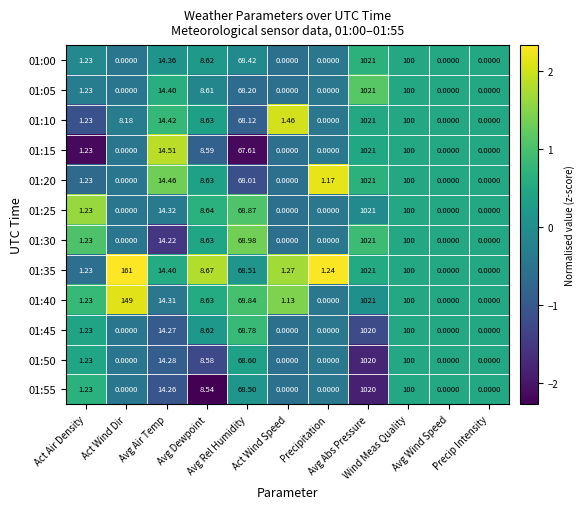

Reading left to right, what are all the values shown in this chart?

01:00: Act Air Density=1.2	Act Wind Dir=0.0	Avg Air Temp=14.4	Avg Dewpoint=8.6	Avg Rel Humidity=68.4	Act Wind Speed=0.0	Precipitation=0.0	Avg Abs Pressure=1021.0	Wind Meas Quality=100.0	Avg Wind Speed=0.0	Precip Intensity=0.0
01:05: Act Air Density=1.2	Act Wind Dir=0.0	Avg Air Temp=14.4	Avg Dewpoint=8.6	Avg Rel Humidity=68.2	Act Wind Speed=0.0	Precipitation=0.0	Avg Abs Pressure=1021.0	Wind Meas Quality=100.0	Avg Wind Speed=0.0	Precip Intensity=0.0
01:10: Act Air Density=1.2	Act Wind Dir=8.2	Avg Air Temp=14.4	Avg Dewpoint=8.6	Avg Rel Humidity=68.1	Act Wind Speed=1.5	Precipitation=0.0	Avg Abs Pressure=1021.0	Wind Meas Quality=100.0	Avg Wind Speed=0.0	Precip Intensity=0.0
01:15: Act Air Density=1.2	Act Wind Dir=0.0	Avg Air Temp=14.5	Avg Dewpoint=8.6	Avg Rel Humidity=67.6	Act Wind Speed=0.0	Precipitation=0.0	Avg Abs Pressure=1021.0	Wind Meas Quality=100.0	Avg Wind Speed=0.0	Precip Intensity=0.0
01:20: Act Air Density=1.2	Act Wind Dir=0.0	Avg Air Temp=14.5	Avg Dewpoint=8.6	Avg Rel Humidity=68.0	Act Wind Speed=0.0	Precipitation=1.2	Avg Abs Pressure=1021.0	Wind Meas Quality=100.0	Avg Wind Speed=0.0	Precip Intensity=0.0
01:25: Act Air Density=1.2	Act Wind Dir=0.0	Avg Air Temp=14.3	Avg Dewpoint=8.6	Avg Rel Humidity=68.9	Act Wind Speed=0.0	Precipitation=0.0	Avg Abs Pressure=1021.0	Wind Meas Quality=100.0	Avg Wind Speed=0.0	Precip Intensity=0.0
01:30: Act Air Density=1.2	Act Wind Dir=0.0	Avg Air Temp=14.2	Avg Dewpoint=8.6	Avg Rel Humidity=69.0	Act Wind Speed=0.0	Precipitation=0.0	Avg Abs Pressure=1021.0	Wind Meas Quality=100.0	Avg Wind Speed=0.0	Precip Intensity=0.0
01:35: Act Air Density=1.2	Act Wind Dir=161.0	Avg Air Temp=14.4	Avg Dewpoint=8.7	Avg Rel Humidity=68.5	Act Wind Speed=1.3	Precipitation=1.2	Avg Abs Pressure=1021.0	Wind Meas Quality=100.0	Avg Wind Speed=0.0	Precip Intensity=0.0
01:40: Act Air Density=1.2	Act Wind Dir=149.0	Avg Air Temp=14.3	Avg Dewpoint=8.6	Avg Rel Humidity=68.8	Act Wind Speed=1.1	Precipitation=0.0	Avg Abs Pressure=1021.0	Wind Meas Quality=100.0	Avg Wind Speed=0.0	Precip Intensity=0.0
01:45: Act Air Density=1.2	Act Wind Dir=0.0	Avg Air Temp=14.3	Avg Dewpoint=8.6	Avg Rel Humidity=68.8	Act Wind Speed=0.0	Precipitation=0.0	Avg Abs Pressure=1020.0	Wind Meas Quality=100.0	Avg Wind Speed=0.0	Precip Intensity=0.0
01:50: Act Air Density=1.2	Act Wind Dir=0.0	Avg Air Temp=14.3	Avg Dewpoint=8.6	Avg Rel Humidity=68.6	Act Wind Speed=0.0	Precipitation=0.0	Avg Abs Pressure=1020.0	Wind Meas Quality=100.0	Avg Wind Speed=0.0	Precip Intensity=0.0
01:55: Act Air Density=1.2	Act Wind Dir=0.0	Avg Air Temp=14.3	Avg Dewpoint=8.5	Avg Rel Humidity=68.5	Act Wind Speed=0.0	Precipitation=0.0	Avg Abs Pressure=1020.0	Wind Meas Quality=100.0	Avg Wind Speed=0.0	Precip Intensity=0.0